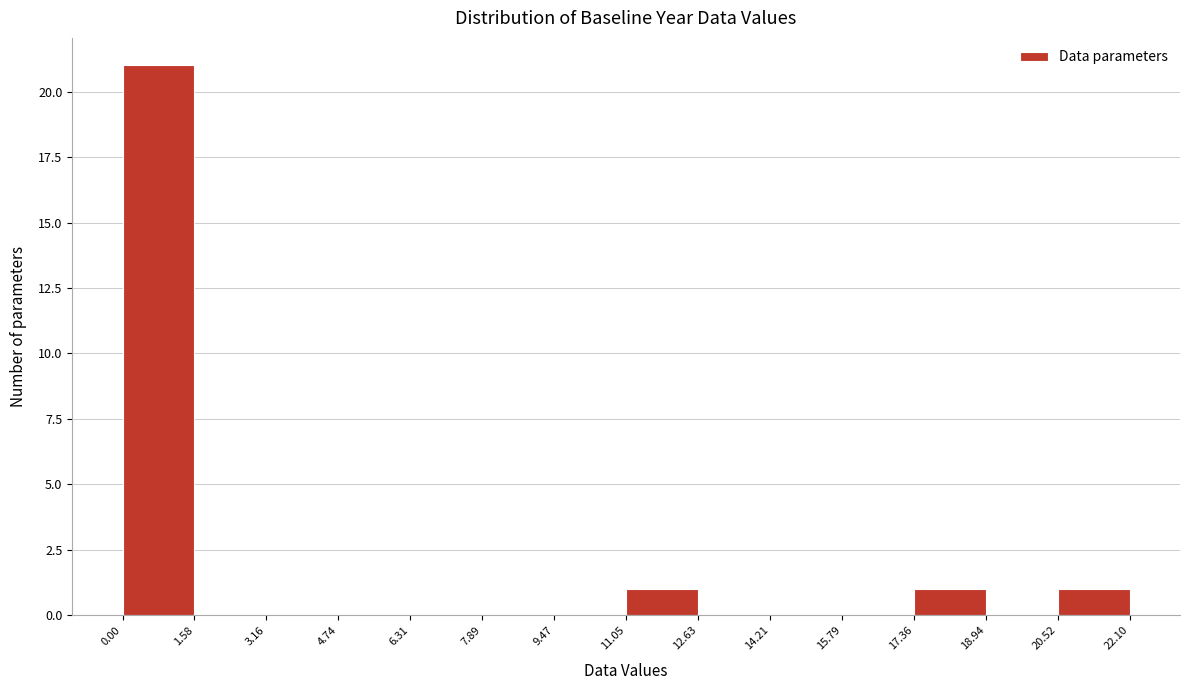

Which range on the x-axis has the tallest bar?

0.00 to 1.58